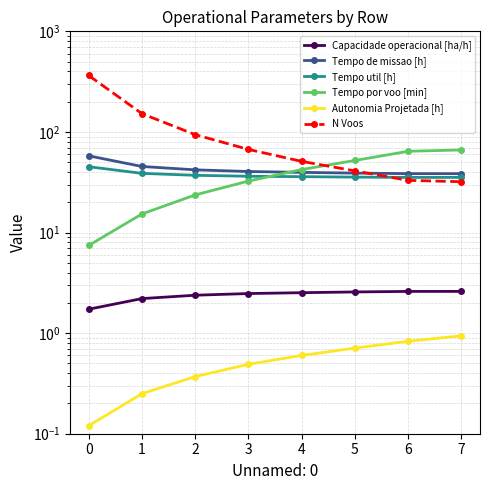

What is the total value across all series at 3?

179.1